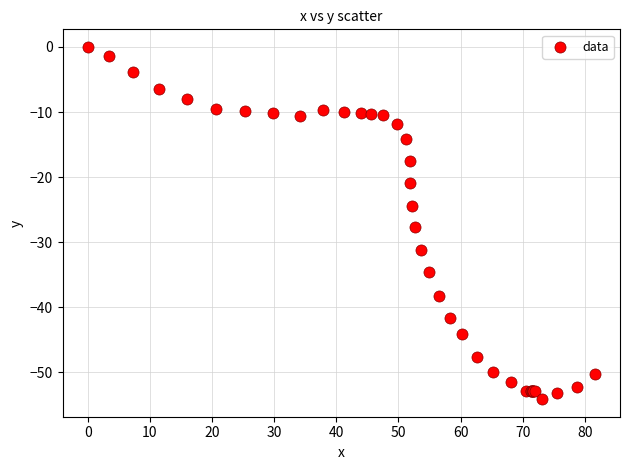

What Y value in the scatter plot is closest to -27?

-27.7